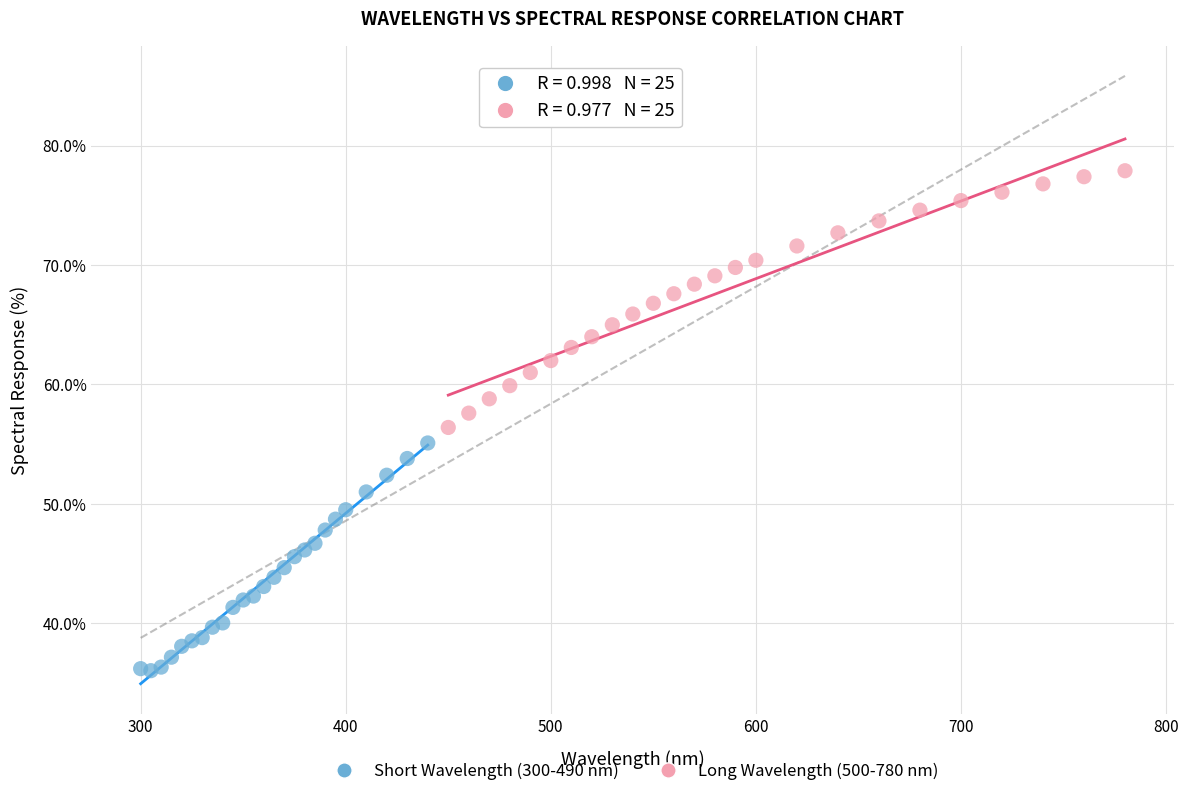

What are all the series names shown in the legend?

Short Wavelength (300-490 nm), Long Wavelength (500-780 nm)